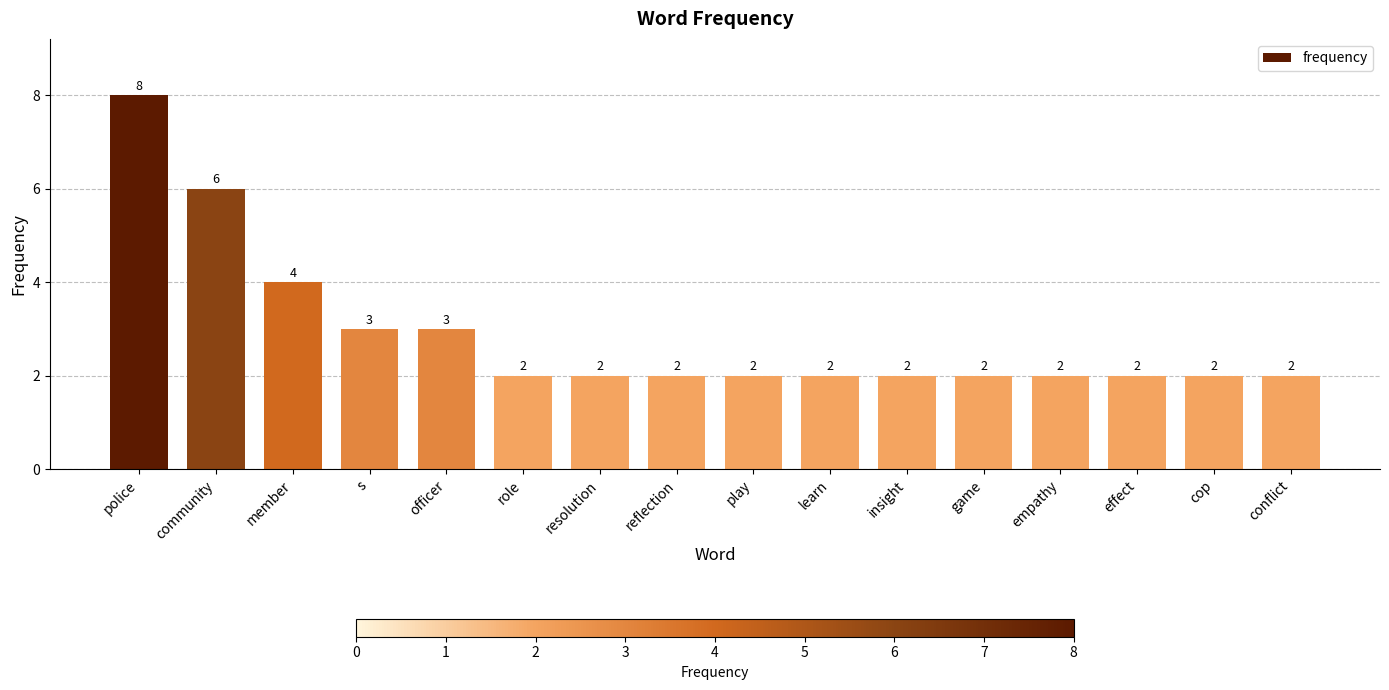

At which category does the chart reach its peak across all series?

police